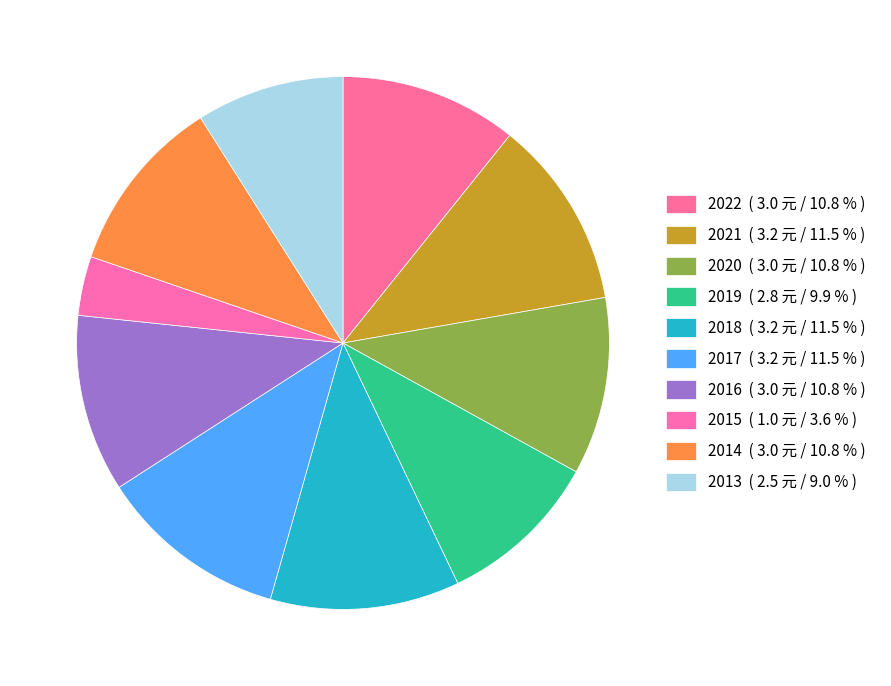

To the nearest percent, what percentage of the pie is 2019?

10%